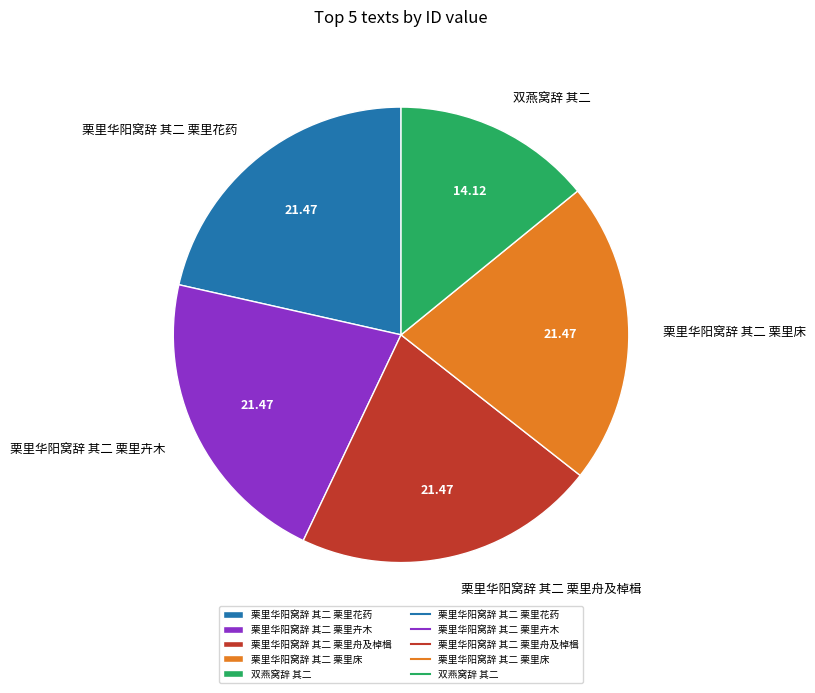

Between 栗里华阳窝辞 其二 栗里卉木 and 双燕窝辞 其二, which is larger?

栗里华阳窝辞 其二 栗里卉木